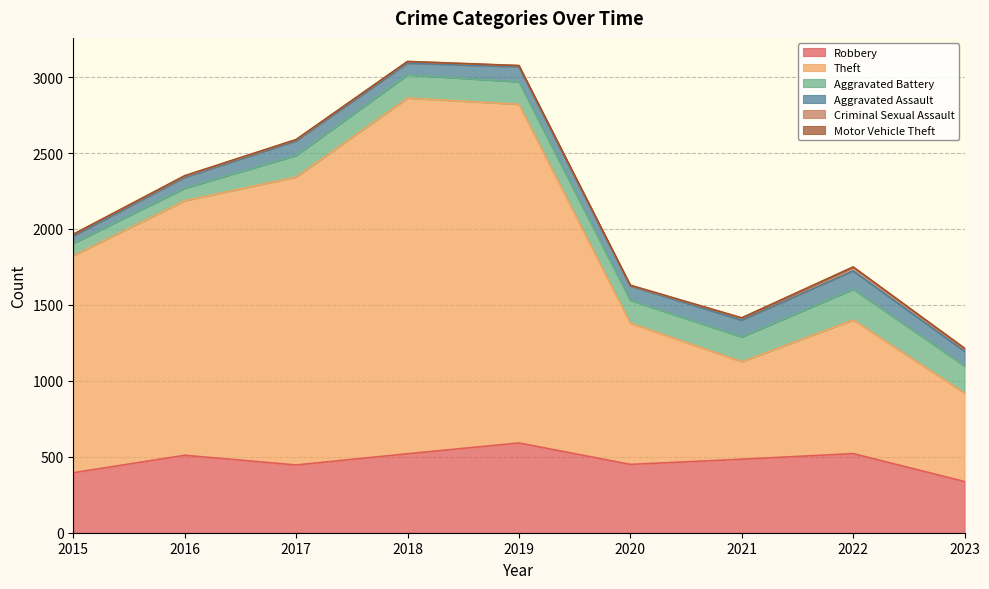

Between 2015 and 2020, which is larger?

2020